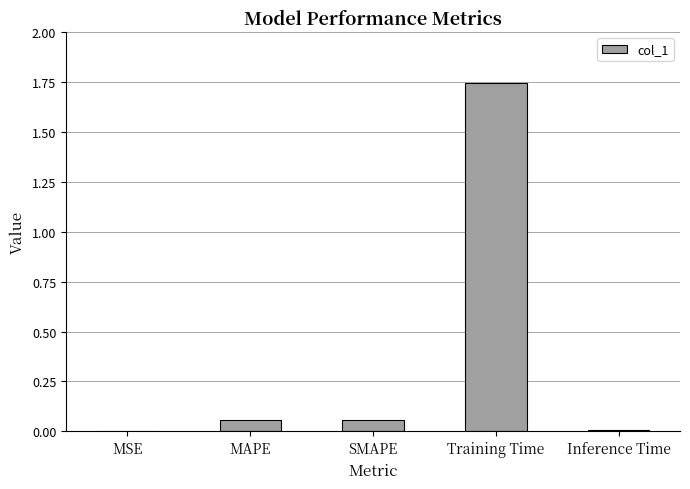

Which label corresponds to the largest value in the chart?

Training Time